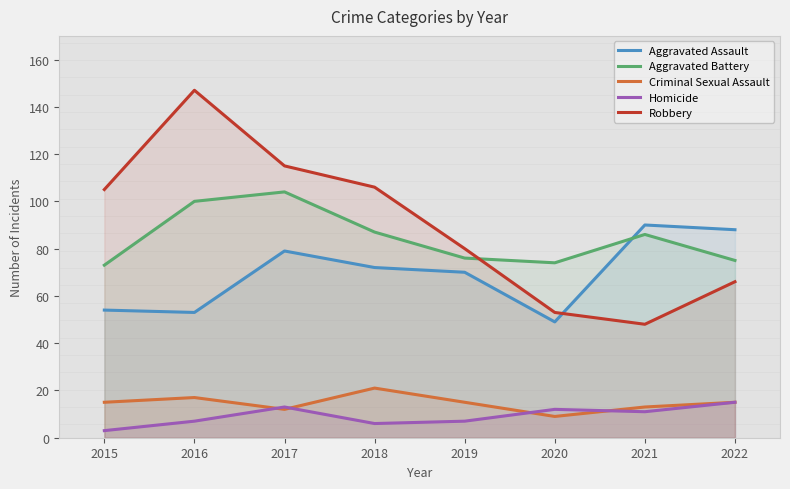

Rank the categories by Aggravated Battery value from highest to lowest.

2017, 2016, 2018, 2021, 2019, 2022, 2020, 2015